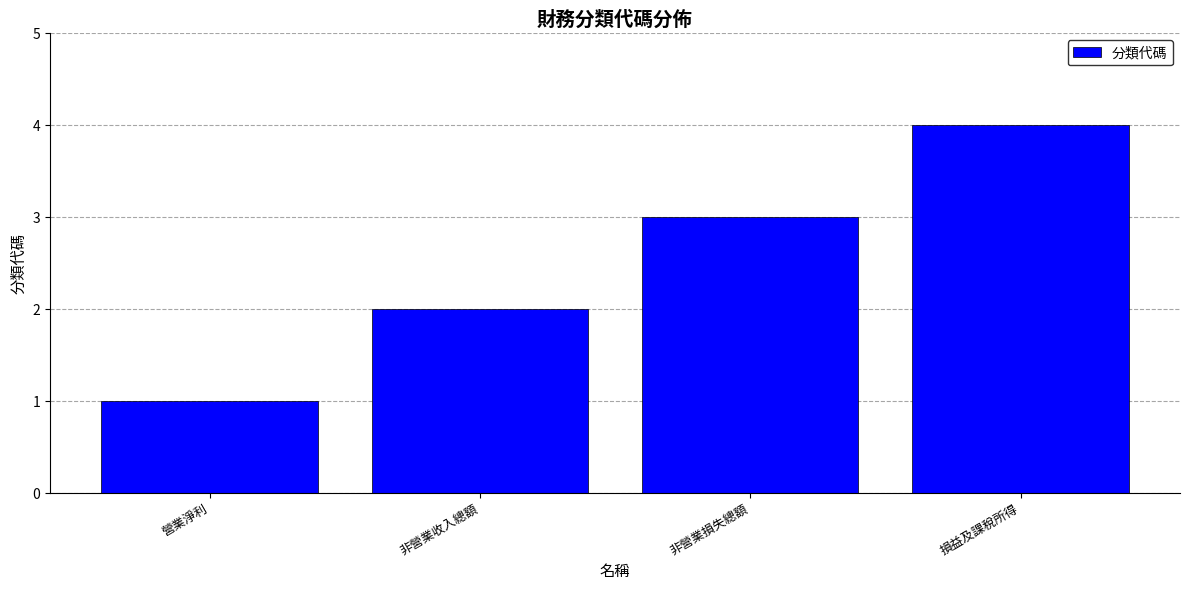

What is the change in value from 營業淨利 to 非營業損失總額?

+2